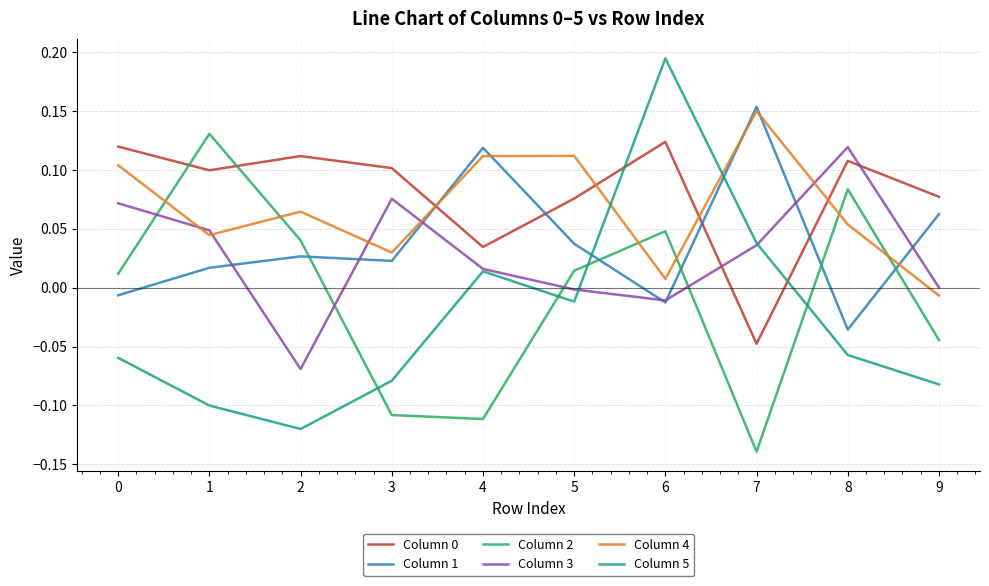

The value of Column 1 at 2 is 0.0. True or false?

True